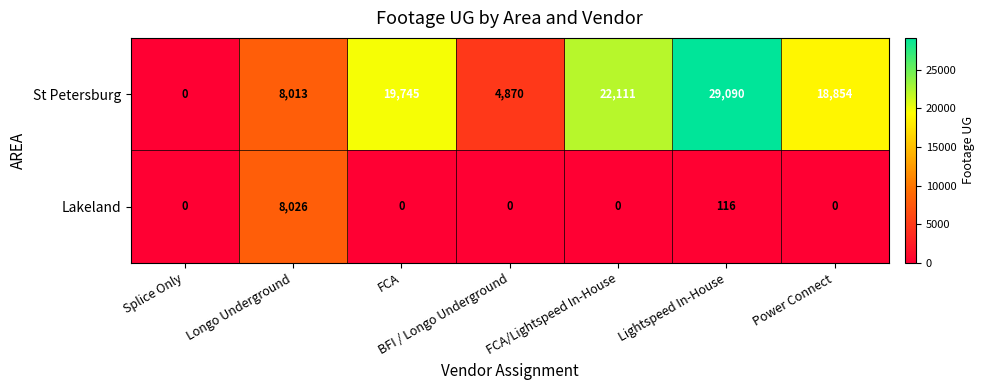

What is the highest value of the Lakeland series?

8026